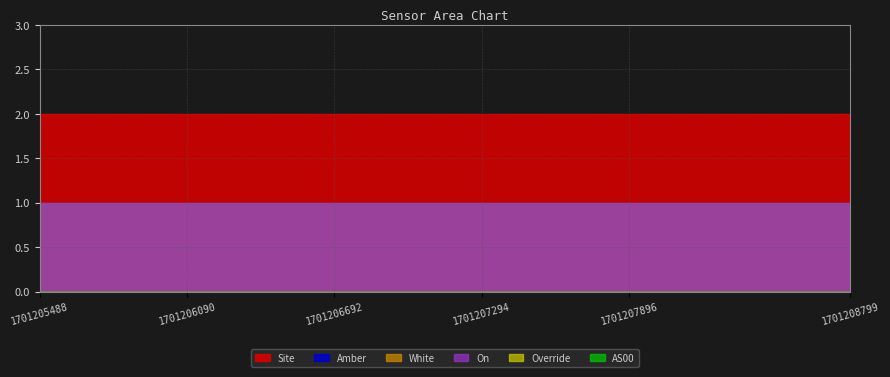

What is the spread (max minus min) of values at 1701206090?

2